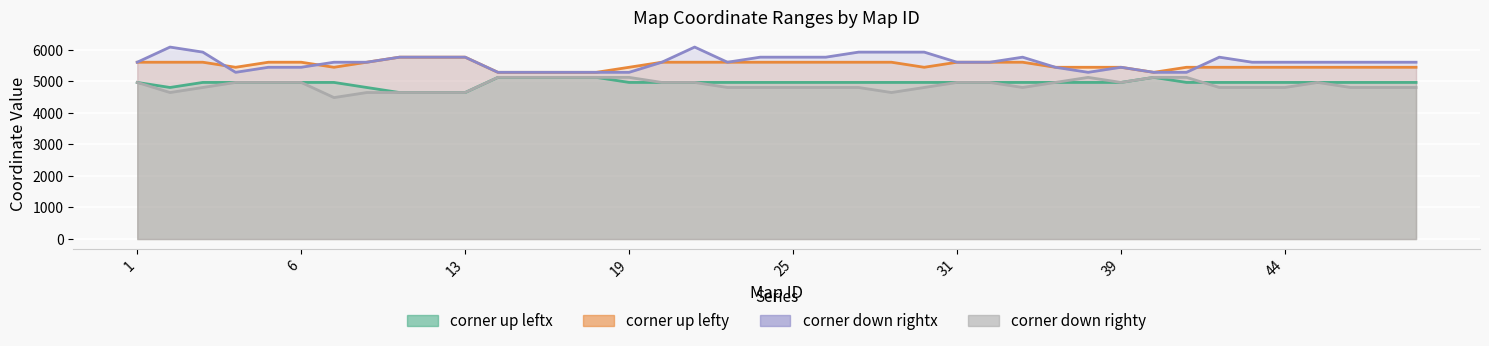

What is the average value of the corner down rightx series?

5600